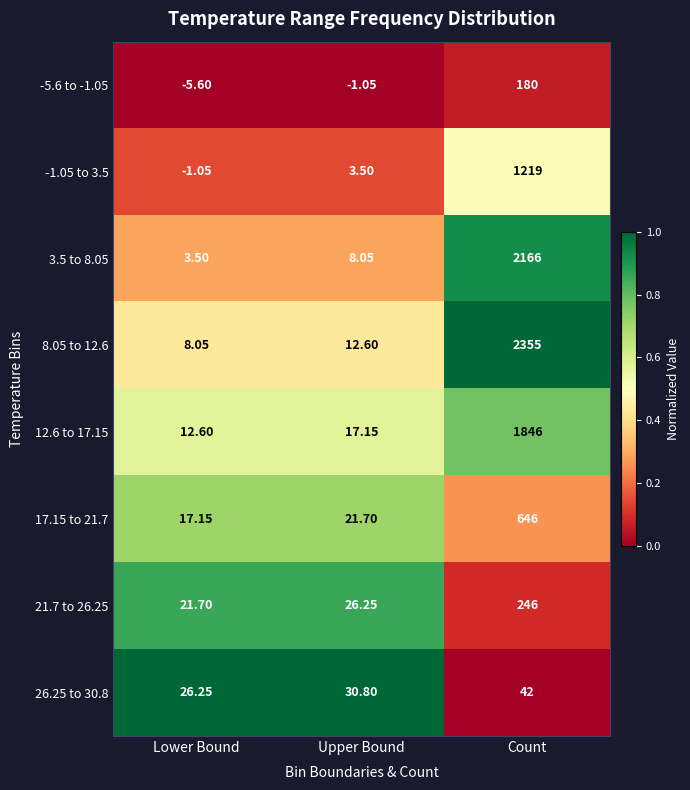

Which category has the highest value in the 3.5 to 8.05 series?

Count